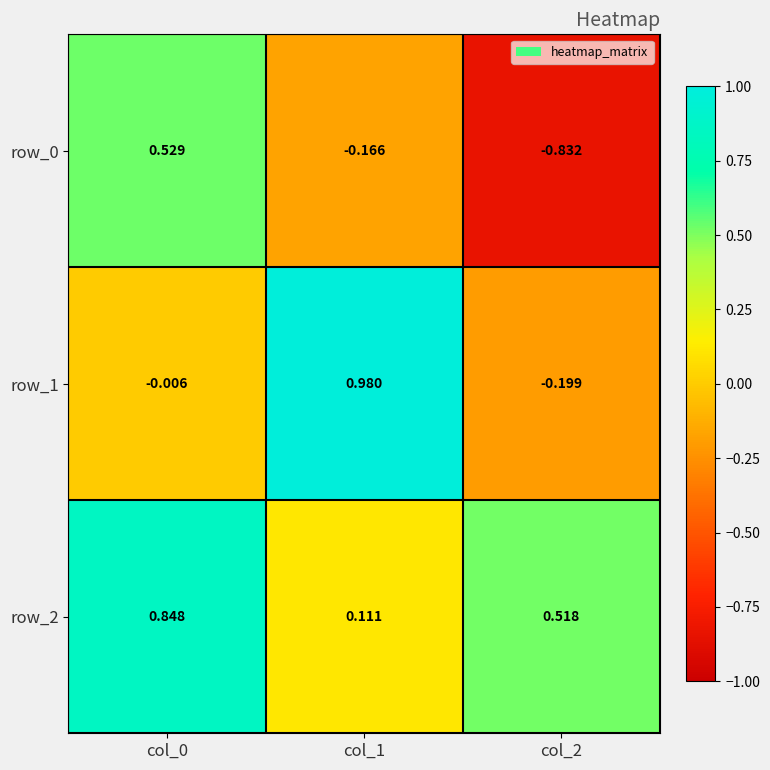

How many data points does each series have?

3